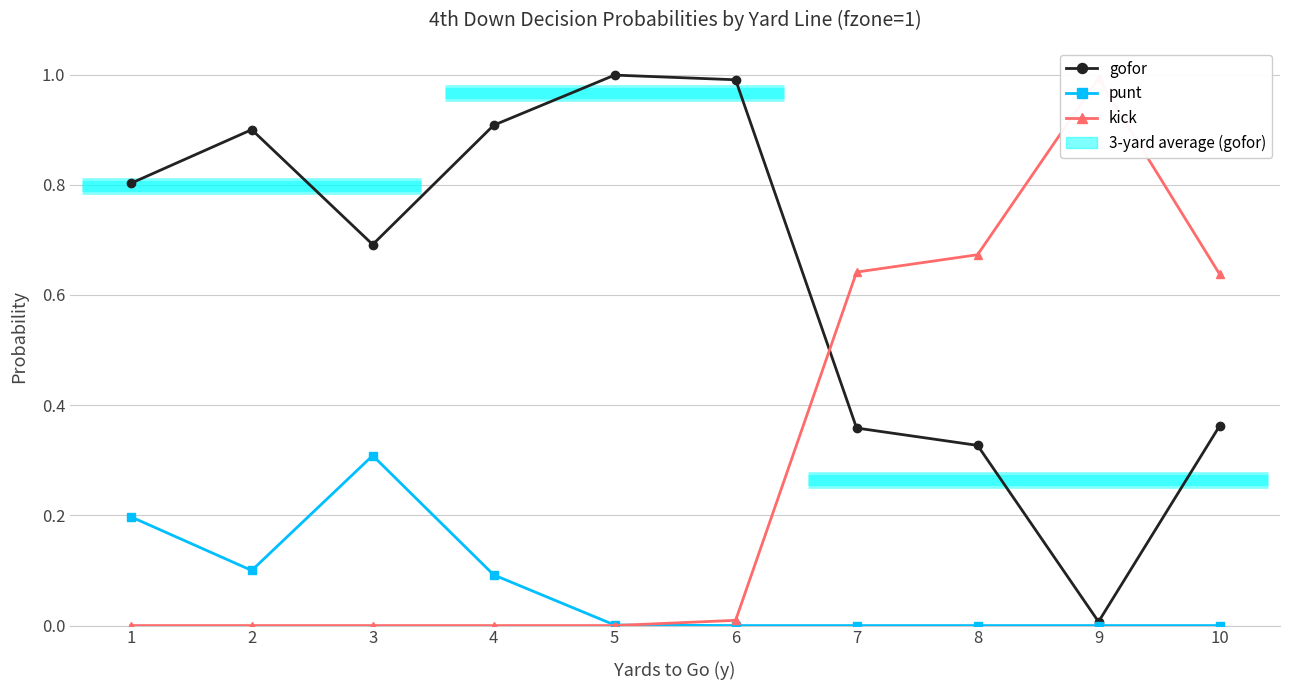

Which series has the widest spread of values?

kick